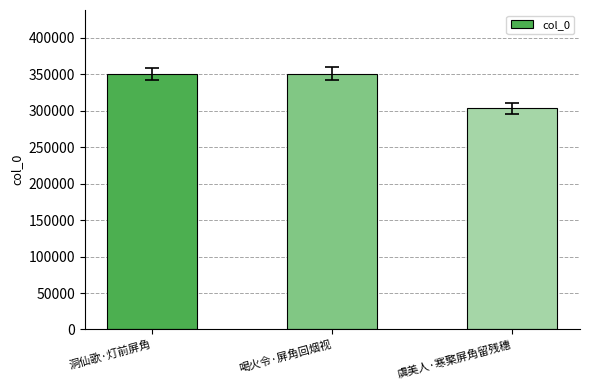

What is the difference between the maximum and minimum values?

46938